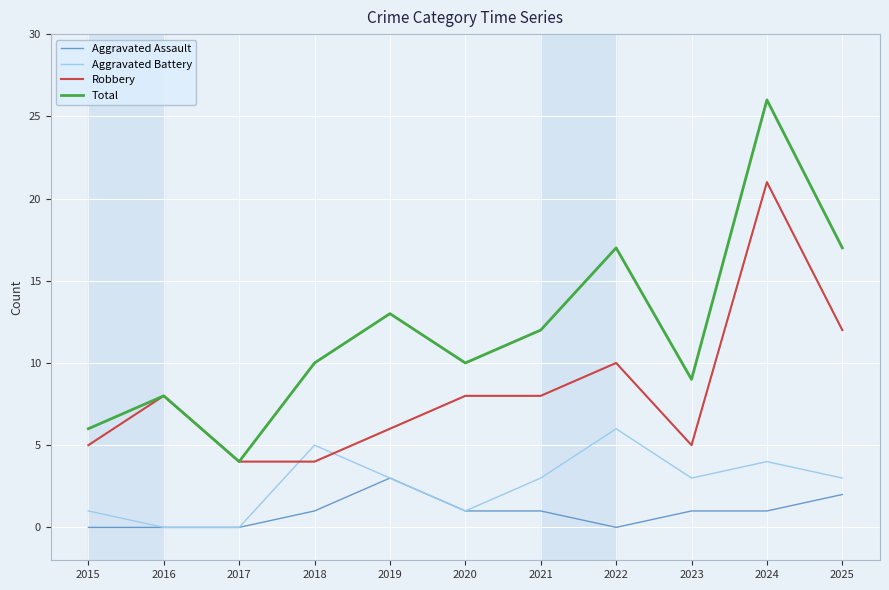

What are all the series names shown in the legend?

Aggravated Assault, Aggravated Battery, Robbery, Total